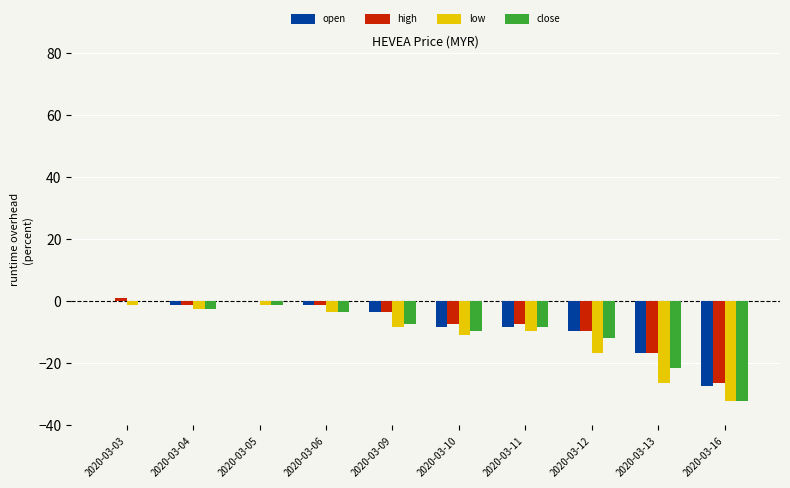

What is the sum of the high values at 2020-03-16 and 2020-03-12?

-35.7